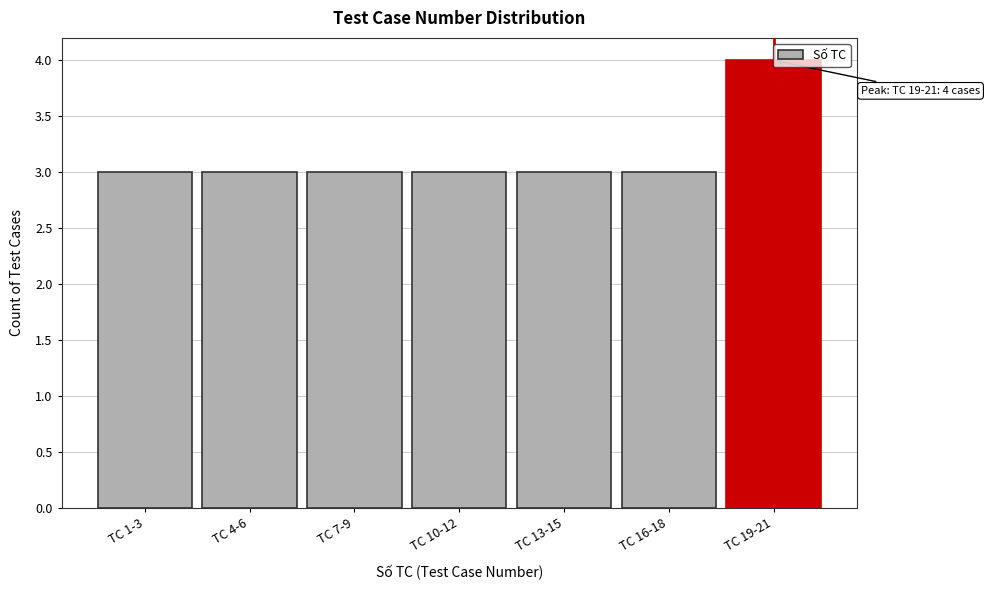

What is the value of the 1st bar from the left?

3